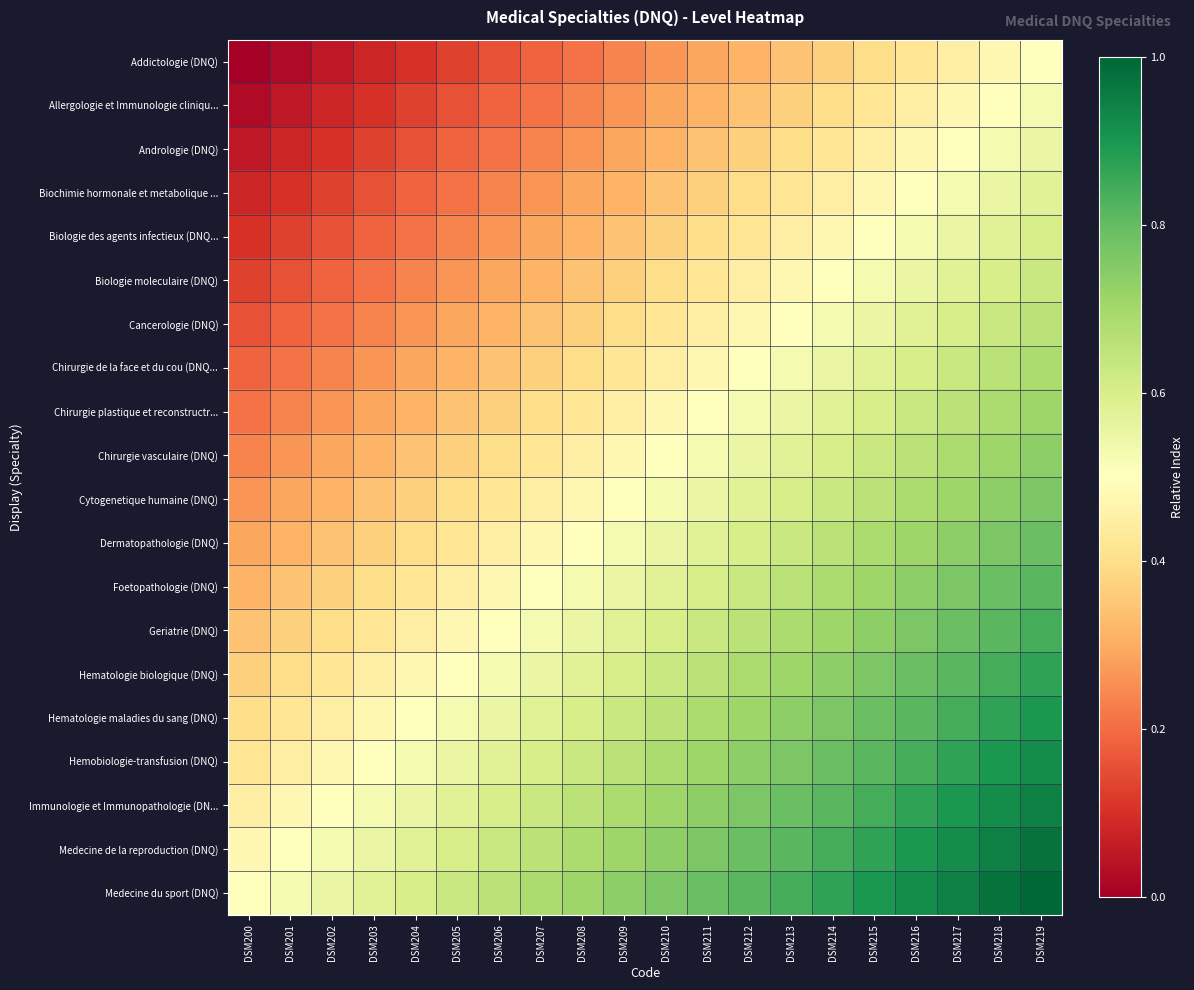

Reading left to right, list all the values displayed in this chart.

Addictologie (DNQ): DSM200=0.0	DSM201=0.0	DSM202=0.1	DSM203=0.1	DSM204=0.1	DSM205=0.1	DSM206=0.2	DSM207=0.2	DSM208=0.2	DSM209=0.2	DSM210=0.3	DSM211=0.3	DSM212=0.3	DSM213=0.3	DSM214=0.4	DSM215=0.4	DSM216=0.4	DSM217=0.4	DSM218=0.5	DSM219=0.5
Allergologie et Immunologie cliniqu...: DSM200=0.0	DSM201=0.1	DSM202=0.1	DSM203=0.1	DSM204=0.1	DSM205=0.2	DSM206=0.2	DSM207=0.2	DSM208=0.2	DSM209=0.3	DSM210=0.3	DSM211=0.3	DSM212=0.3	DSM213=0.4	DSM214=0.4	DSM215=0.4	DSM216=0.4	DSM217=0.5	DSM218=0.5	DSM219=0.5
Andrologie (DNQ): DSM200=0.1	DSM201=0.1	DSM202=0.1	DSM203=0.1	DSM204=0.2	DSM205=0.2	DSM206=0.2	DSM207=0.2	DSM208=0.3	DSM209=0.3	DSM210=0.3	DSM211=0.3	DSM212=0.4	DSM213=0.4	DSM214=0.4	DSM215=0.4	DSM216=0.5	DSM217=0.5	DSM218=0.5	DSM219=0.6
Biochimie hormonale et metabolique ...: DSM200=0.1	DSM201=0.1	DSM202=0.1	DSM203=0.2	DSM204=0.2	DSM205=0.2	DSM206=0.2	DSM207=0.3	DSM208=0.3	DSM209=0.3	DSM210=0.3	DSM211=0.4	DSM212=0.4	DSM213=0.4	DSM214=0.4	DSM215=0.5	DSM216=0.5	DSM217=0.5	DSM218=0.6	DSM219=0.6
Biologie des agents infectieux (DNQ...: DSM200=0.1	DSM201=0.1	DSM202=0.2	DSM203=0.2	DSM204=0.2	DSM205=0.2	DSM206=0.3	DSM207=0.3	DSM208=0.3	DSM209=0.3	DSM210=0.4	DSM211=0.4	DSM212=0.4	DSM213=0.4	DSM214=0.5	DSM215=0.5	DSM216=0.5	DSM217=0.6	DSM218=0.6	DSM219=0.6
Biologie moleculaire (DNQ): DSM200=0.1	DSM201=0.2	DSM202=0.2	DSM203=0.2	DSM204=0.2	DSM205=0.3	DSM206=0.3	DSM207=0.3	DSM208=0.3	DSM209=0.4	DSM210=0.4	DSM211=0.4	DSM212=0.4	DSM213=0.5	DSM214=0.5	DSM215=0.5	DSM216=0.6	DSM217=0.6	DSM218=0.6	DSM219=0.6
Cancerologie (DNQ): DSM200=0.2	DSM201=0.2	DSM202=0.2	DSM203=0.2	DSM204=0.3	DSM205=0.3	DSM206=0.3	DSM207=0.3	DSM208=0.4	DSM209=0.4	DSM210=0.4	DSM211=0.4	DSM212=0.5	DSM213=0.5	DSM214=0.5	DSM215=0.6	DSM216=0.6	DSM217=0.6	DSM218=0.6	DSM219=0.7
Chirurgie de la face et du cou (DNQ...: DSM200=0.2	DSM201=0.2	DSM202=0.2	DSM203=0.3	DSM204=0.3	DSM205=0.3	DSM206=0.3	DSM207=0.4	DSM208=0.4	DSM209=0.4	DSM210=0.4	DSM211=0.5	DSM212=0.5	DSM213=0.5	DSM214=0.6	DSM215=0.6	DSM216=0.6	DSM217=0.6	DSM218=0.7	DSM219=0.7
Chirurgie plastique et reconstructr...: DSM200=0.2	DSM201=0.2	DSM202=0.3	DSM203=0.3	DSM204=0.3	DSM205=0.3	DSM206=0.4	DSM207=0.4	DSM208=0.4	DSM209=0.4	DSM210=0.5	DSM211=0.5	DSM212=0.5	DSM213=0.6	DSM214=0.6	DSM215=0.6	DSM216=0.6	DSM217=0.7	DSM218=0.7	DSM219=0.7
Chirurgie vasculaire (DNQ): DSM200=0.2	DSM201=0.3	DSM202=0.3	DSM203=0.3	DSM204=0.3	DSM205=0.4	DSM206=0.4	DSM207=0.4	DSM208=0.4	DSM209=0.5	DSM210=0.5	DSM211=0.5	DSM212=0.6	DSM213=0.6	DSM214=0.6	DSM215=0.6	DSM216=0.7	DSM217=0.7	DSM218=0.7	DSM219=0.7
Cytogenetique humaine (DNQ): DSM200=0.3	DSM201=0.3	DSM202=0.3	DSM203=0.3	DSM204=0.4	DSM205=0.4	DSM206=0.4	DSM207=0.4	DSM208=0.5	DSM209=0.5	DSM210=0.5	DSM211=0.6	DSM212=0.6	DSM213=0.6	DSM214=0.6	DSM215=0.7	DSM216=0.7	DSM217=0.7	DSM218=0.7	DSM219=0.8
Dermatopathologie (DNQ): DSM200=0.3	DSM201=0.3	DSM202=0.3	DSM203=0.4	DSM204=0.4	DSM205=0.4	DSM206=0.4	DSM207=0.5	DSM208=0.5	DSM209=0.5	DSM210=0.6	DSM211=0.6	DSM212=0.6	DSM213=0.6	DSM214=0.7	DSM215=0.7	DSM216=0.7	DSM217=0.7	DSM218=0.8	DSM219=0.8
Foetopathologie (DNQ): DSM200=0.3	DSM201=0.3	DSM202=0.4	DSM203=0.4	DSM204=0.4	DSM205=0.4	DSM206=0.5	DSM207=0.5	DSM208=0.5	DSM209=0.6	DSM210=0.6	DSM211=0.6	DSM212=0.6	DSM213=0.7	DSM214=0.7	DSM215=0.7	DSM216=0.7	DSM217=0.8	DSM218=0.8	DSM219=0.8
Geriatrie (DNQ): DSM200=0.3	DSM201=0.4	DSM202=0.4	DSM203=0.4	DSM204=0.4	DSM205=0.5	DSM206=0.5	DSM207=0.5	DSM208=0.6	DSM209=0.6	DSM210=0.6	DSM211=0.6	DSM212=0.7	DSM213=0.7	DSM214=0.7	DSM215=0.7	DSM216=0.8	DSM217=0.8	DSM218=0.8	DSM219=0.8
Hematologie biologique (DNQ): DSM200=0.4	DSM201=0.4	DSM202=0.4	DSM203=0.4	DSM204=0.5	DSM205=0.5	DSM206=0.5	DSM207=0.6	DSM208=0.6	DSM209=0.6	DSM210=0.6	DSM211=0.7	DSM212=0.7	DSM213=0.7	DSM214=0.7	DSM215=0.8	DSM216=0.8	DSM217=0.8	DSM218=0.8	DSM219=0.9
Hematologie maladies du sang (DNQ): DSM200=0.4	DSM201=0.4	DSM202=0.4	DSM203=0.5	DSM204=0.5	DSM205=0.5	DSM206=0.6	DSM207=0.6	DSM208=0.6	DSM209=0.6	DSM210=0.7	DSM211=0.7	DSM212=0.7	DSM213=0.7	DSM214=0.8	DSM215=0.8	DSM216=0.8	DSM217=0.8	DSM218=0.9	DSM219=0.9
Hemobiologie-transfusion (DNQ): DSM200=0.4	DSM201=0.4	DSM202=0.5	DSM203=0.5	DSM204=0.5	DSM205=0.6	DSM206=0.6	DSM207=0.6	DSM208=0.6	DSM209=0.7	DSM210=0.7	DSM211=0.7	DSM212=0.7	DSM213=0.8	DSM214=0.8	DSM215=0.8	DSM216=0.8	DSM217=0.9	DSM218=0.9	DSM219=0.9
Immunologie et Immunopathologie (DN...: DSM200=0.4	DSM201=0.5	DSM202=0.5	DSM203=0.5	DSM204=0.6	DSM205=0.6	DSM206=0.6	DSM207=0.6	DSM208=0.7	DSM209=0.7	DSM210=0.7	DSM211=0.7	DSM212=0.8	DSM213=0.8	DSM214=0.8	DSM215=0.8	DSM216=0.9	DSM217=0.9	DSM218=0.9	DSM219=0.9
Medecine de la reproduction (DNQ): DSM200=0.5	DSM201=0.5	DSM202=0.5	DSM203=0.6	DSM204=0.6	DSM205=0.6	DSM206=0.6	DSM207=0.7	DSM208=0.7	DSM209=0.7	DSM210=0.7	DSM211=0.8	DSM212=0.8	DSM213=0.8	DSM214=0.8	DSM215=0.9	DSM216=0.9	DSM217=0.9	DSM218=0.9	DSM219=1.0
Medecine du sport (DNQ): DSM200=0.5	DSM201=0.5	DSM202=0.6	DSM203=0.6	DSM204=0.6	DSM205=0.6	DSM206=0.7	DSM207=0.7	DSM208=0.7	DSM209=0.7	DSM210=0.8	DSM211=0.8	DSM212=0.8	DSM213=0.8	DSM214=0.9	DSM215=0.9	DSM216=0.9	DSM217=0.9	DSM218=1.0	DSM219=1.0